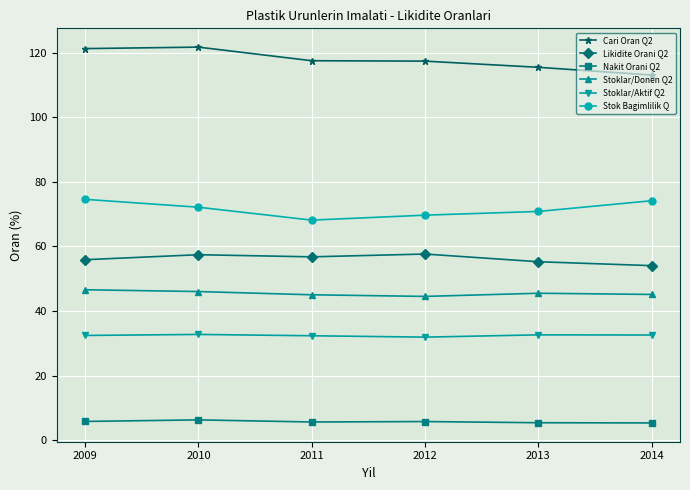

Rank the series by their maximum value, from highest to lowest.

Cari Oran Q2, Stok Bagimlilik Q, Likidite Orani Q2, Stoklar/Donen Q2, Stoklar/Aktif Q2, Nakit Orani Q2